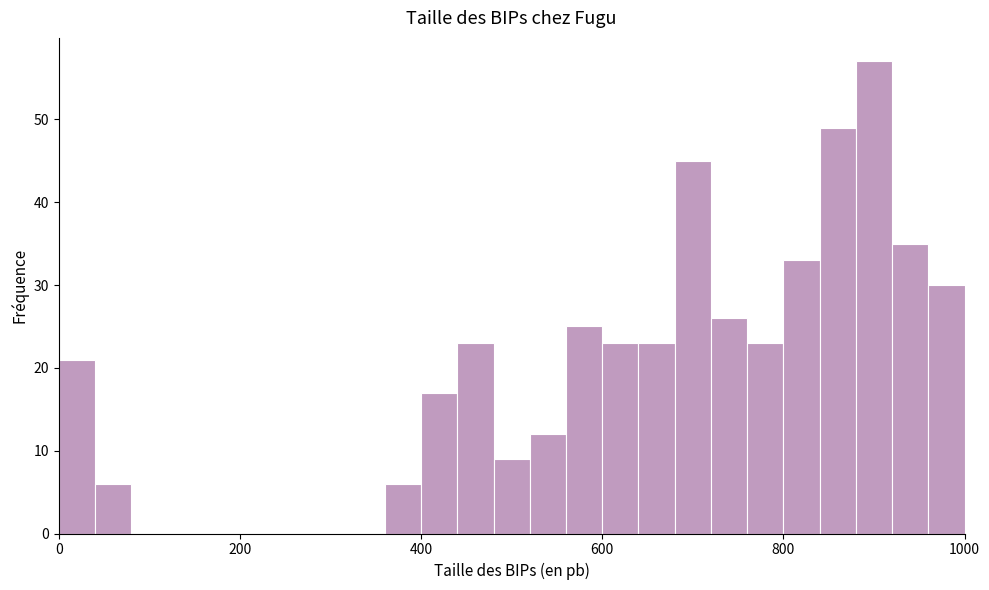

Around what value on the x-axis is the tallest bar? Give the approximate position of its centre, as read against the axis.

900